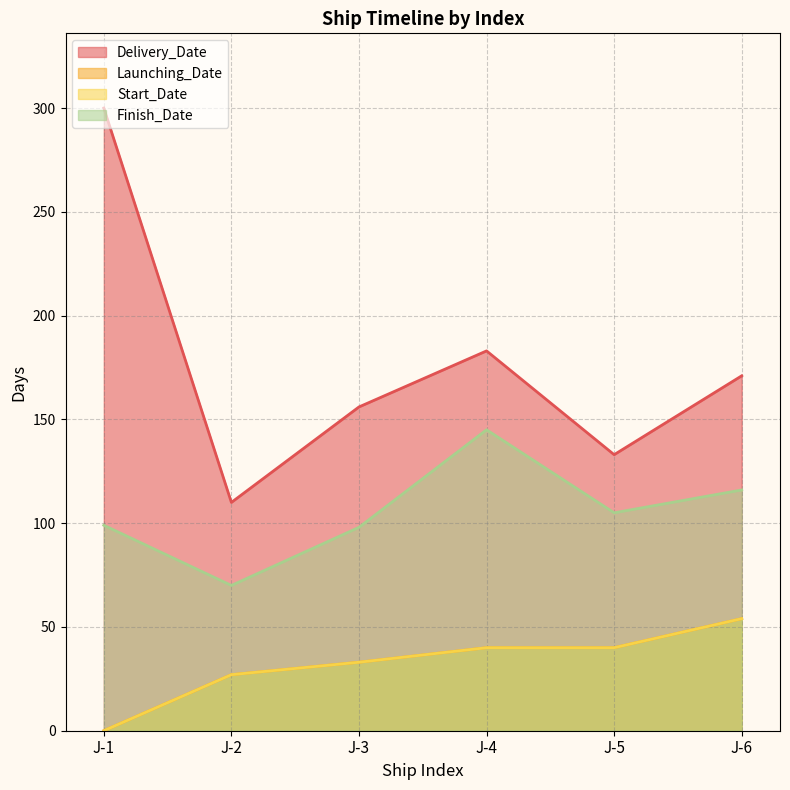

The Delivery_Date series shows 88 at J-4. True or false?

False